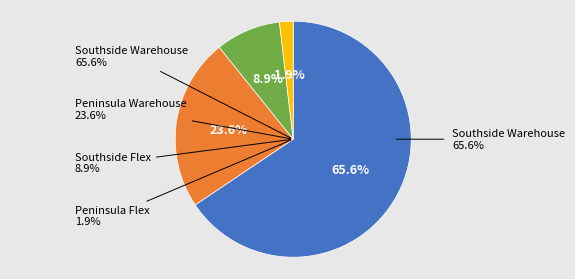

Count the number of slices in the pie.

4